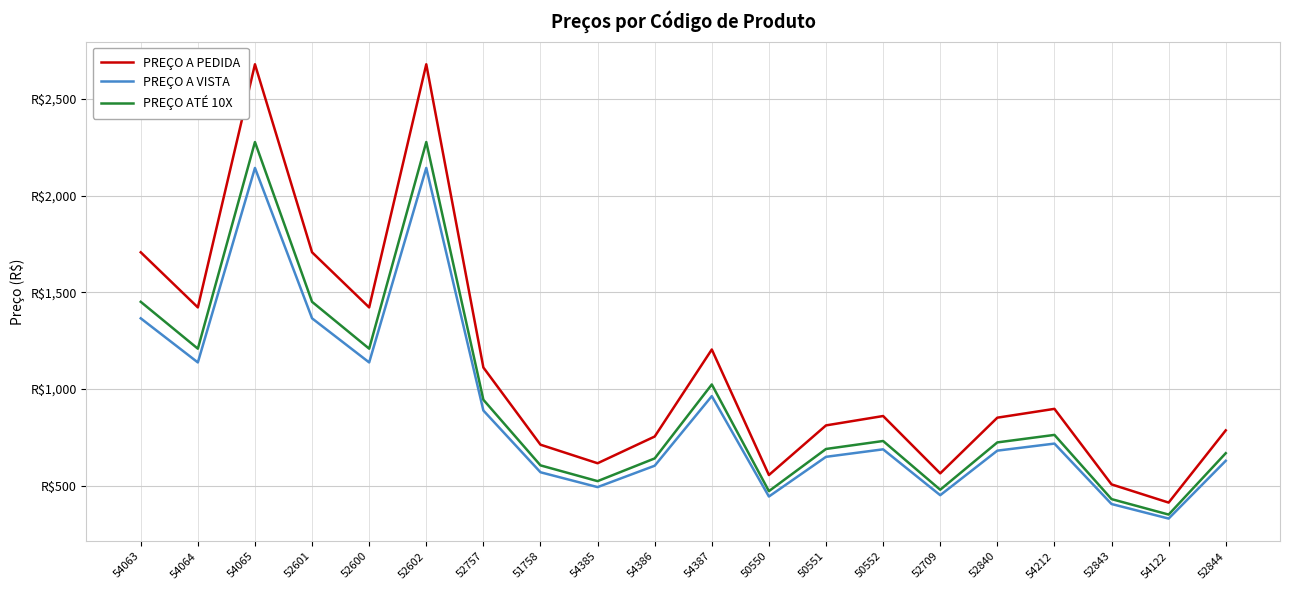

Which series changed the most between 54063 and 52709?

PREÇO A PEDIDA